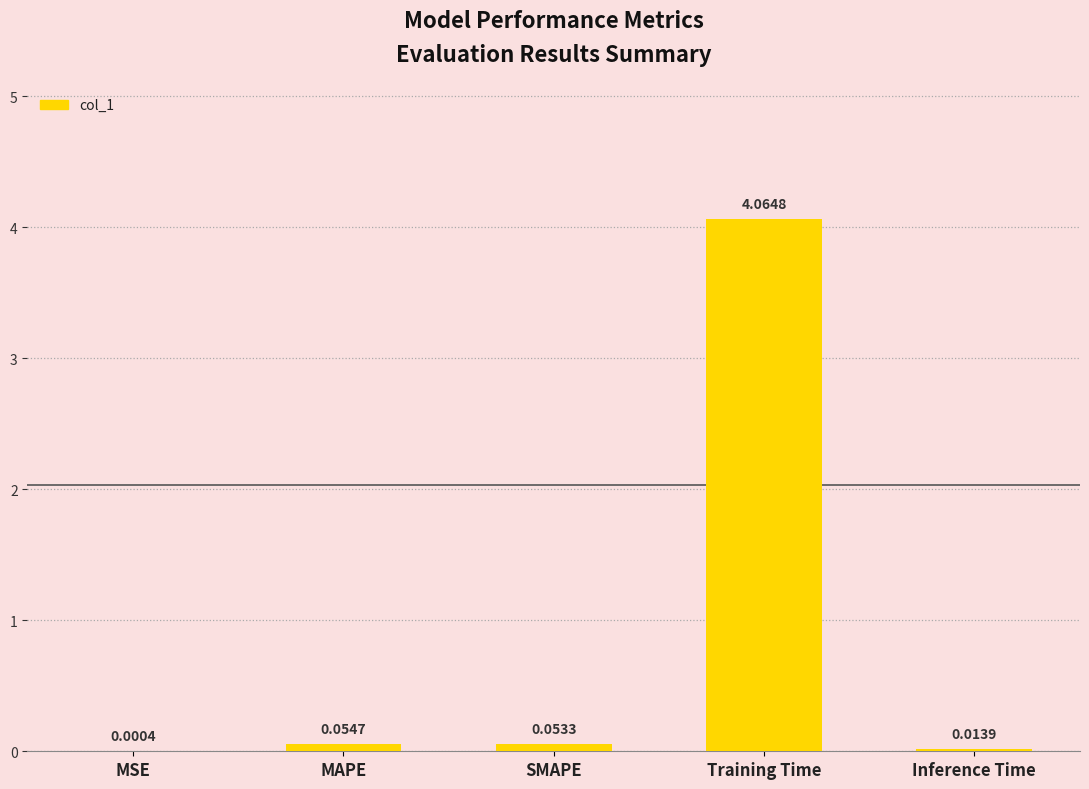

At which label is the value closest to 2?

MAPE